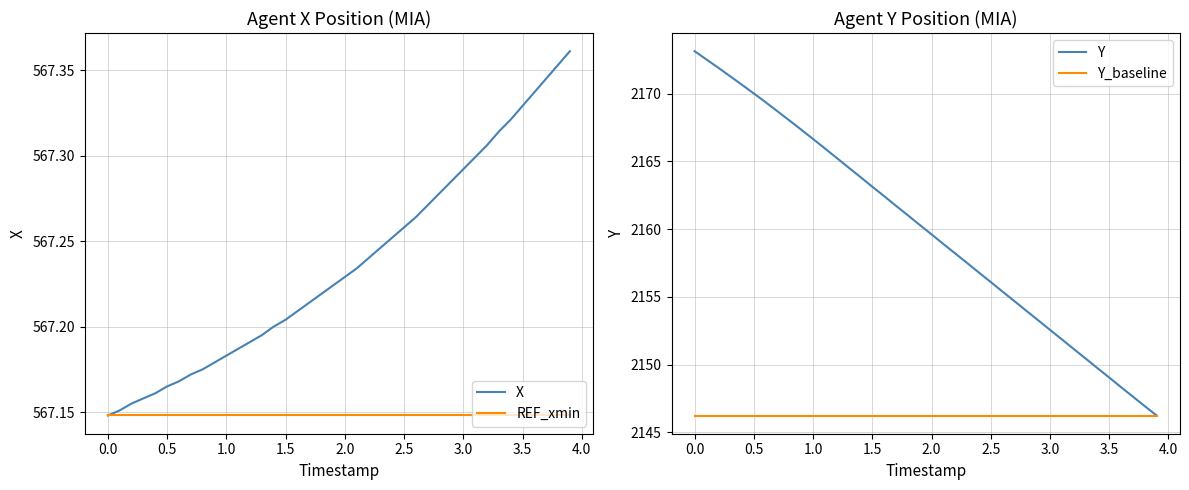

True or false: X has a value of 135.7 at 3.0.

False